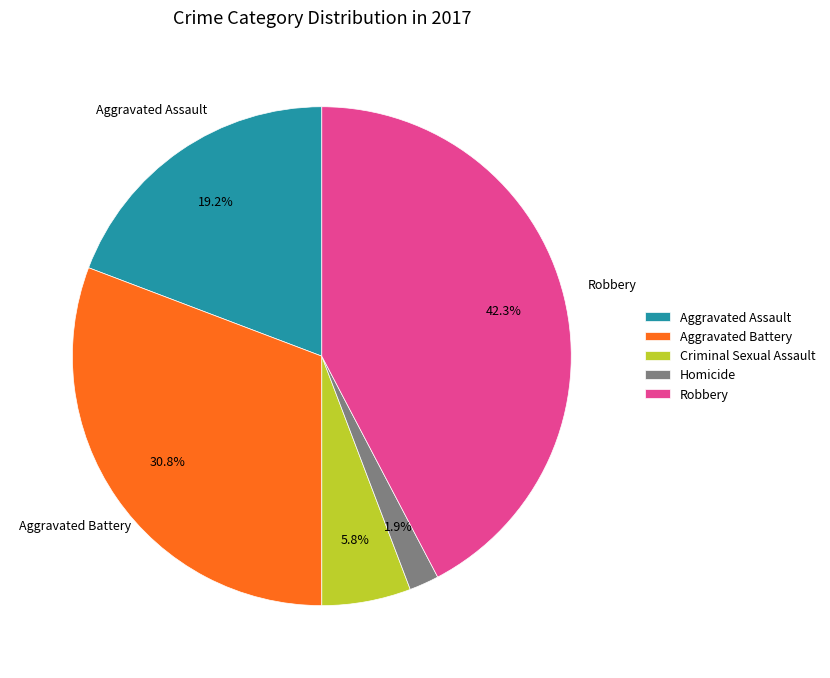

Rank the categories by value from highest to lowest.

Robbery, Aggravated Battery, Aggravated Assault, Criminal Sexual Assault, Homicide